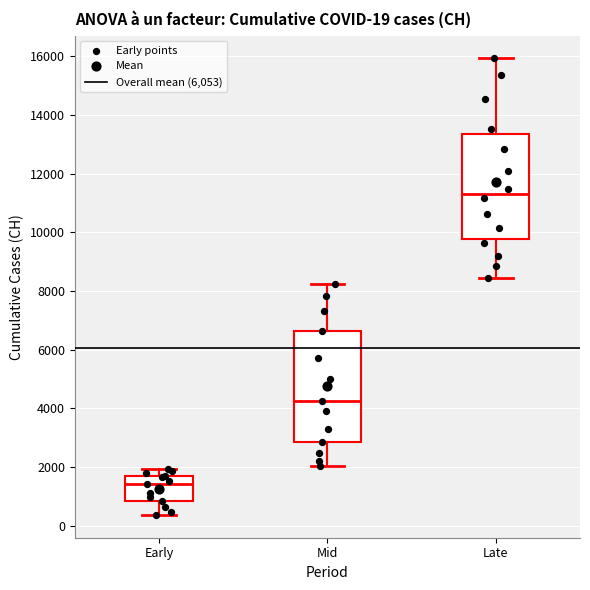

Which box's median line is the lowest?

Early